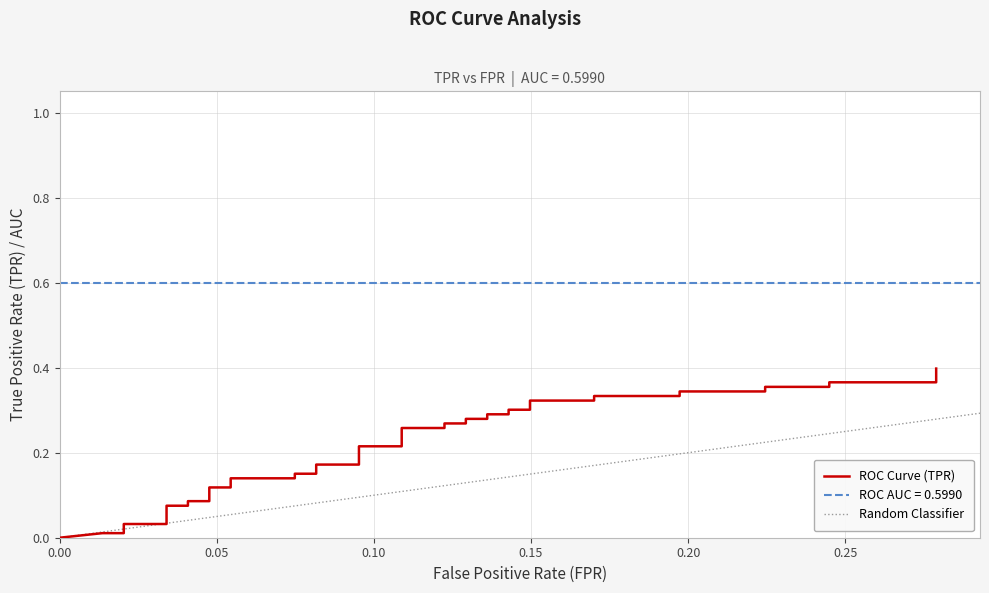

How many data points does each series have?

40